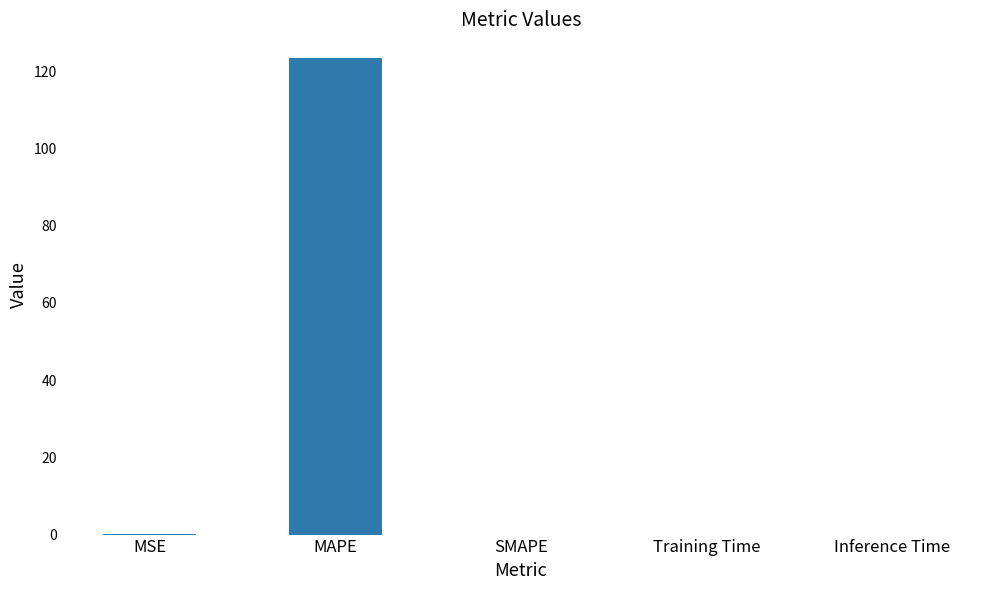

True or false: the data shows 123.4 at MAPE.

True